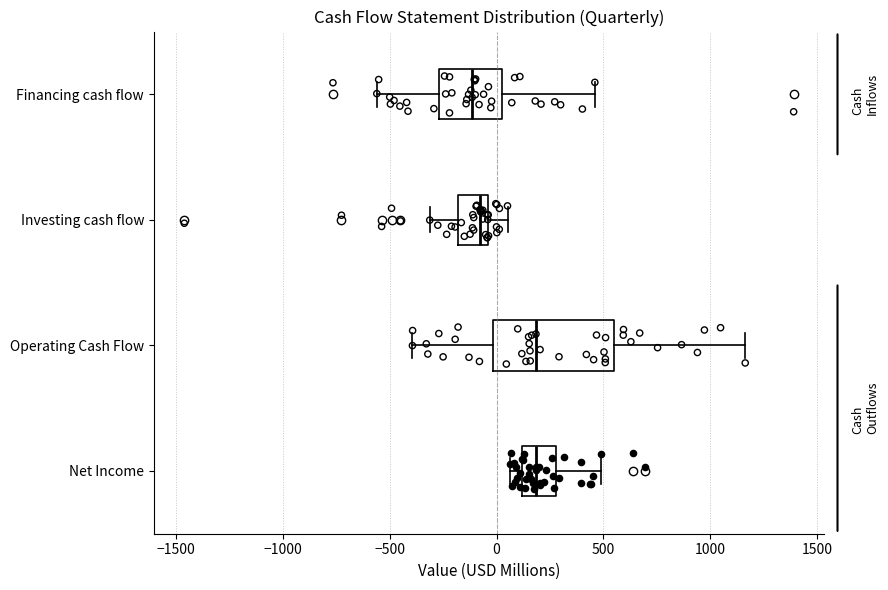

Reading bottom to top, read every box against the x-axis: the position of its median line, the range the box covers, and the ends of its whiskers. The values are not printed on the chart, so give them approximately, as read against the axis.

Net Income: median 200, box 100 to 300, whiskers 50 to 500
Operating Cash Flow: median 200, box 0 to 550, whiskers -400 to 1150
Investing cash flow: median -100, box -200 to -50, whiskers -300 to 50
Financing cash flow: median -100, box -250 to 0, whiskers -550 to 450